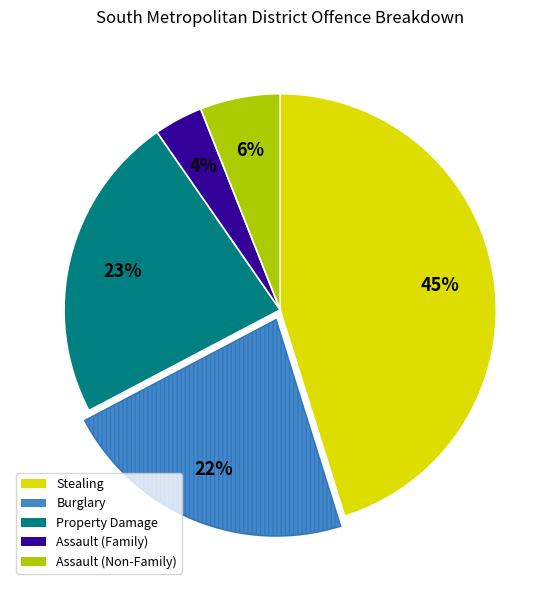

To the nearest percent, what portion does Assault (Non-Family) represent?

6%